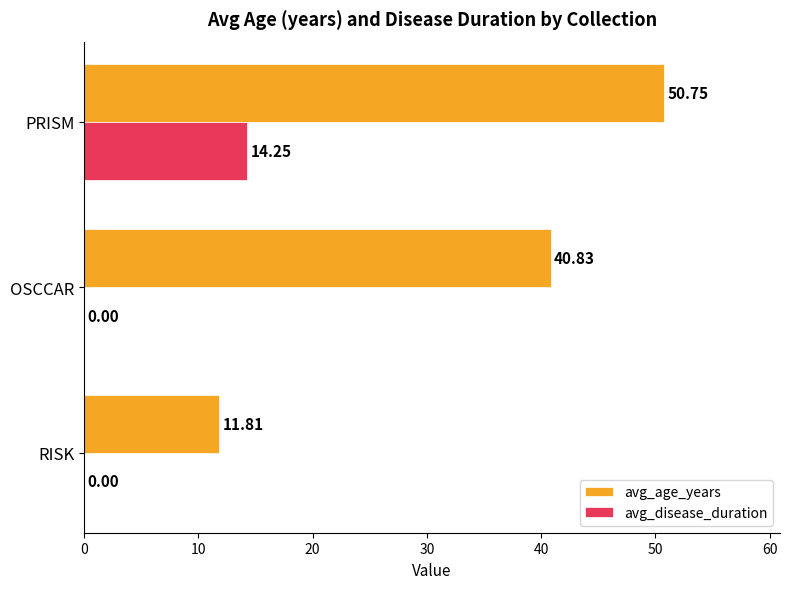

Is the value of avg_age_years at RISK greater than the value of avg_disease_duration at RISK?

Yes